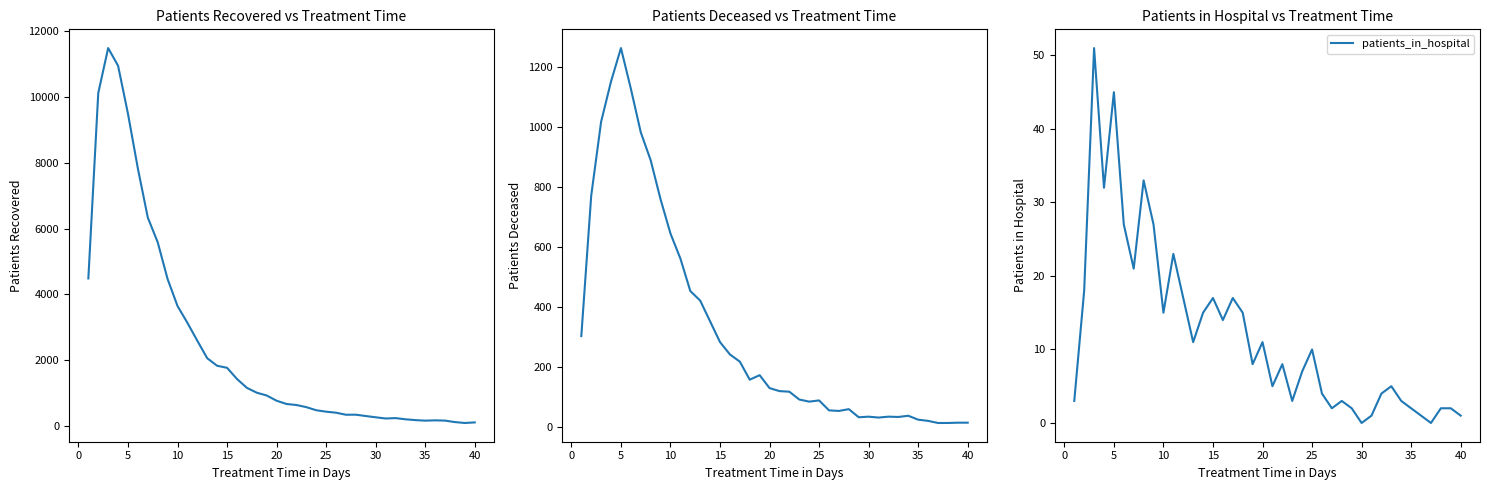

True or false: patients_in_hospital has more than 2 interior local peaks.

True